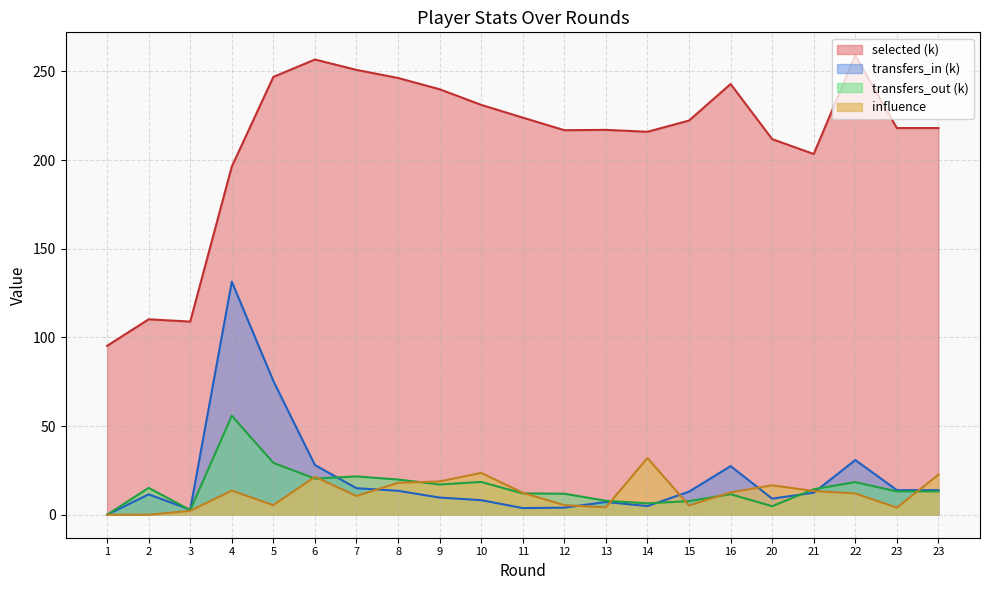

How many distinct data groups are displayed?

4